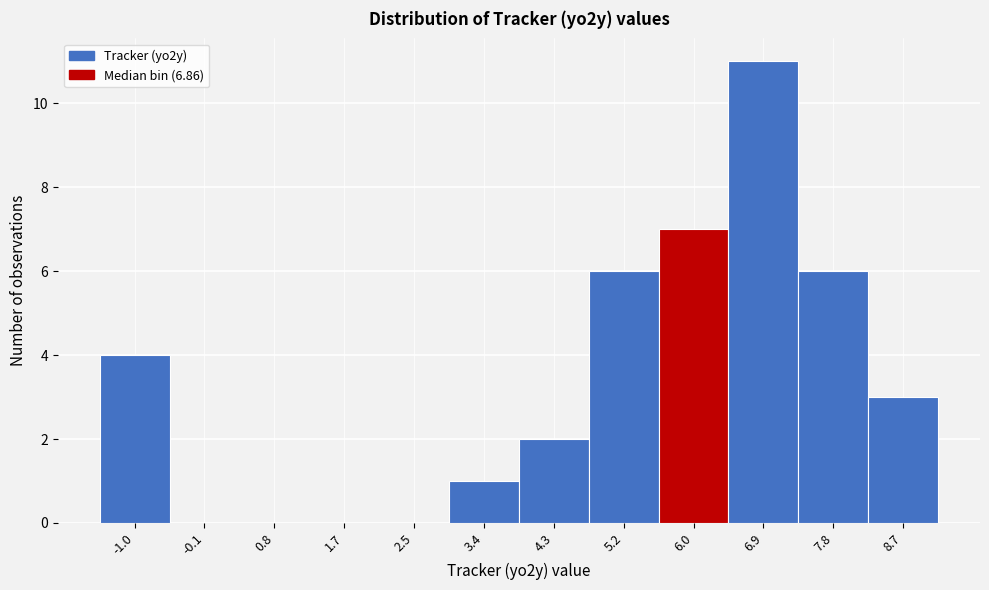

Reading left to right, extract all data points from this chart.

-1.0=4	-0.1=0	0.8=0	1.7=0	2.5=0	3.4=1	4.3=2	5.2=6	6.0=7	6.9=11	7.8=6	8.7=3